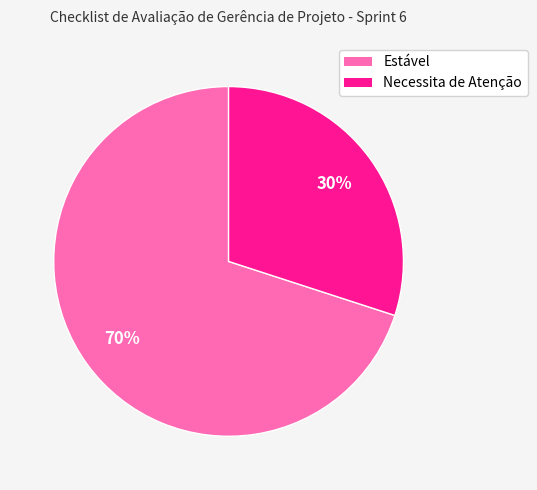

Is there a majority slice in this chart?

Yes